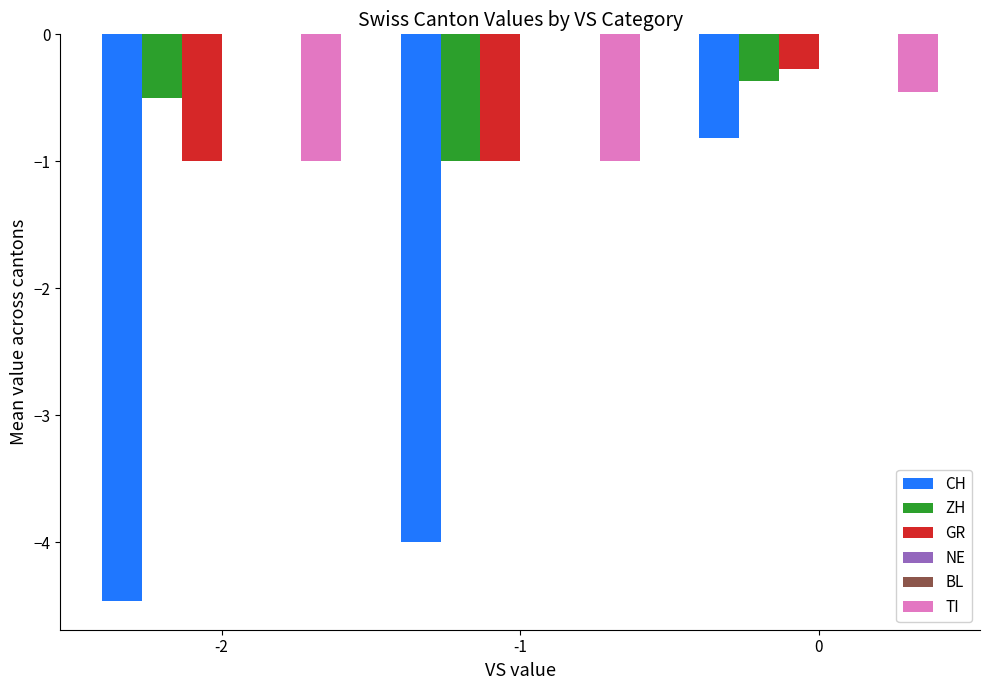

Which series changed the most between -2 and -1?

ZH